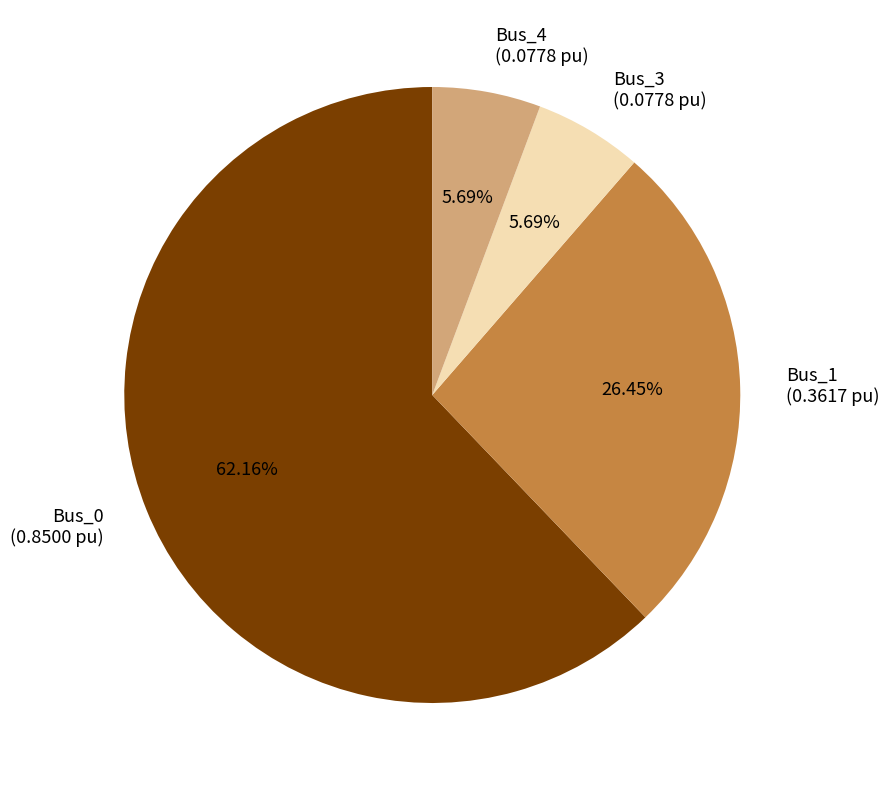

What percentage is NOT represented by Bus_0?

37.8%